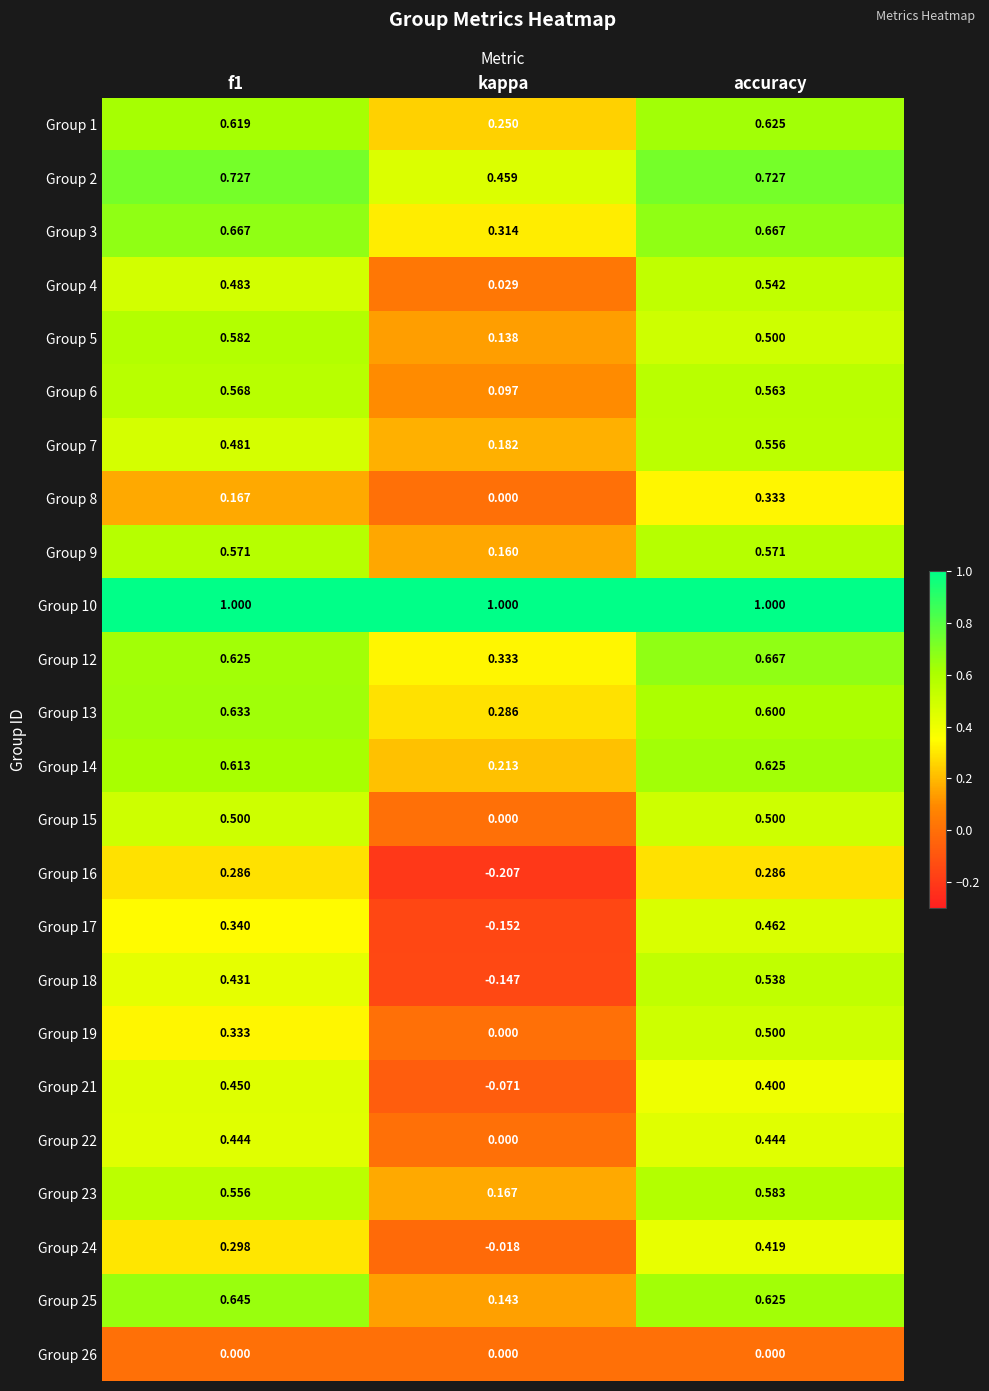

Where is Group 8 nearest to the value 0?

kappa